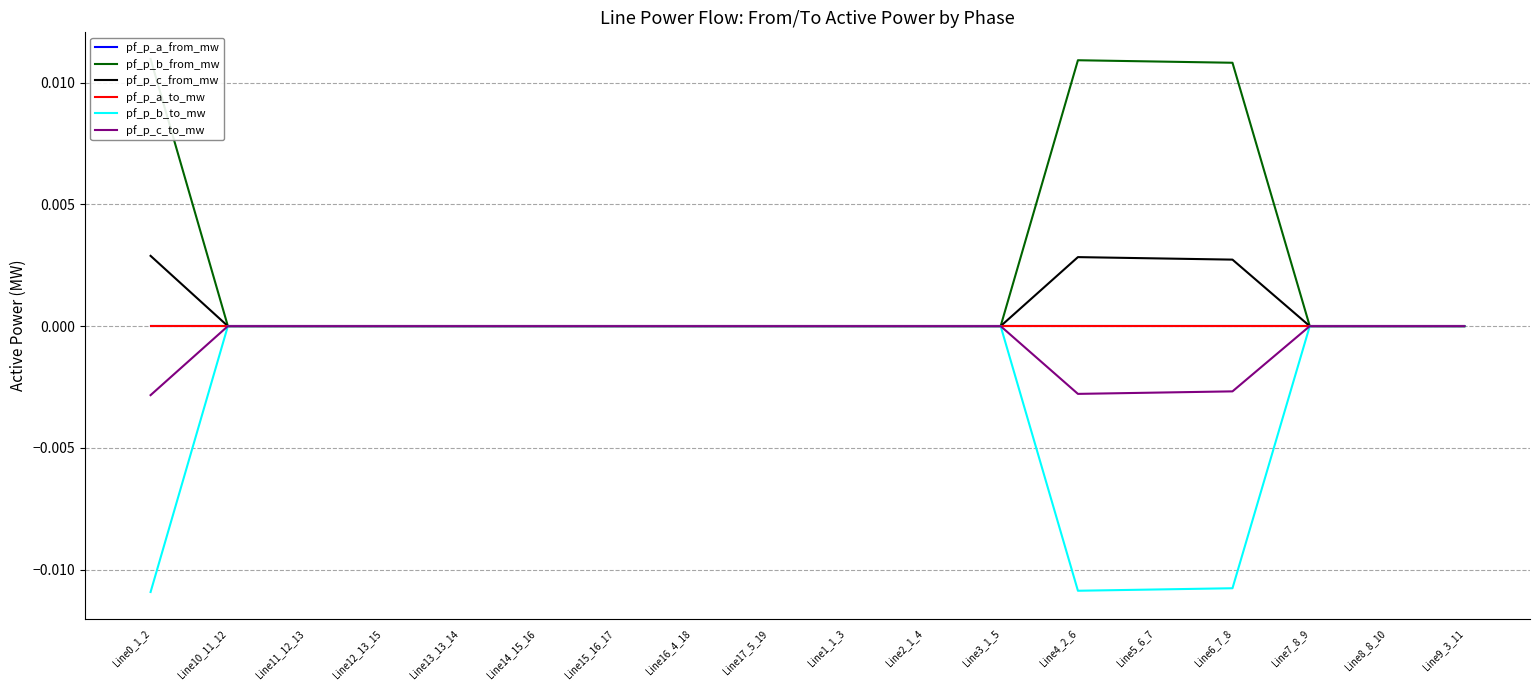

How many values in the pf_p_a_to_mw series exceed 0?

6